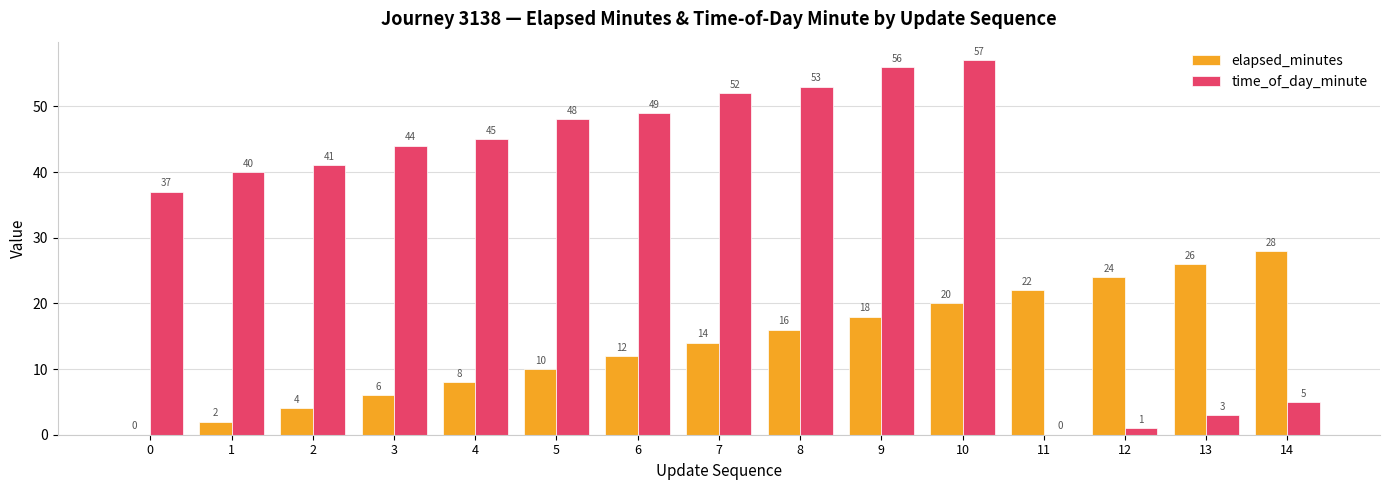

Count the number of categories in the chart.

15